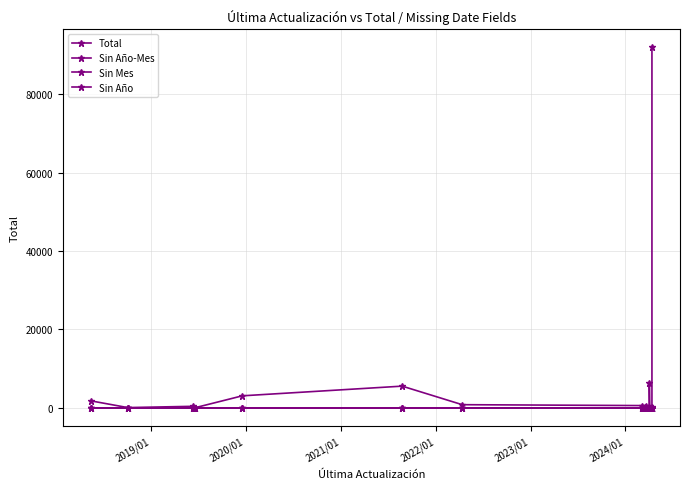

How many data points does each series have?

20